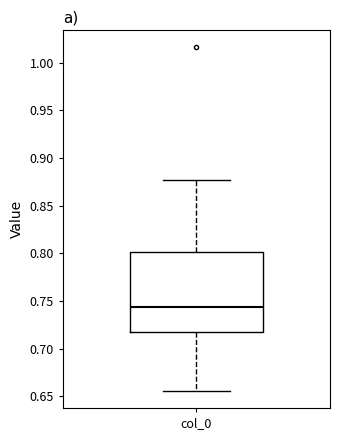

Transcribe this box plot: give where the median line is, the range the box spans, and where the two whiskers end, as read against the y-axis. The values are not printed on the chart, so give them approximately, as read against the axis.

median 0.745, box 0.720 to 0.800, whiskers 0.655 to 0.875